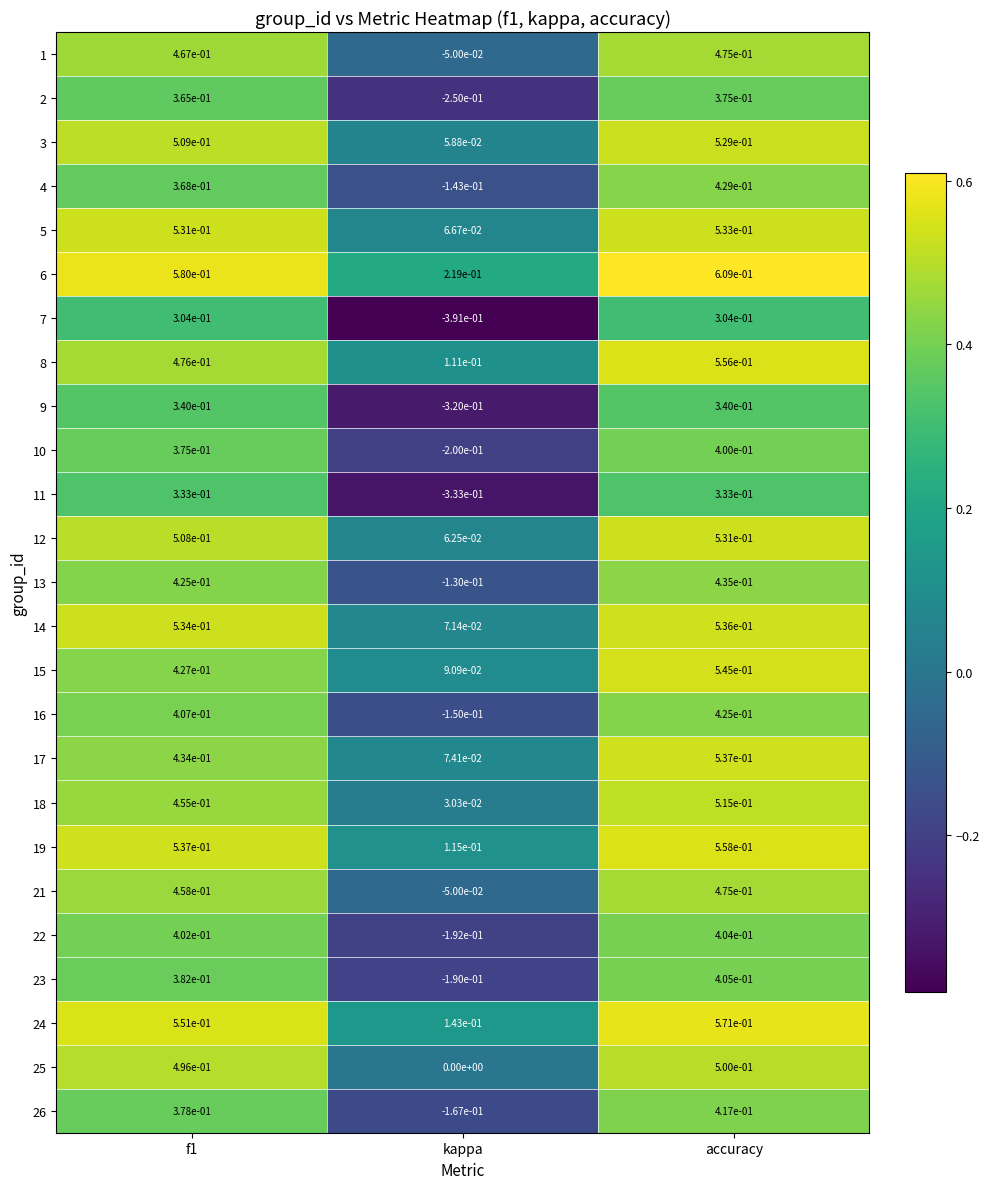

At which category is the sum across all series the highest?

accuracy